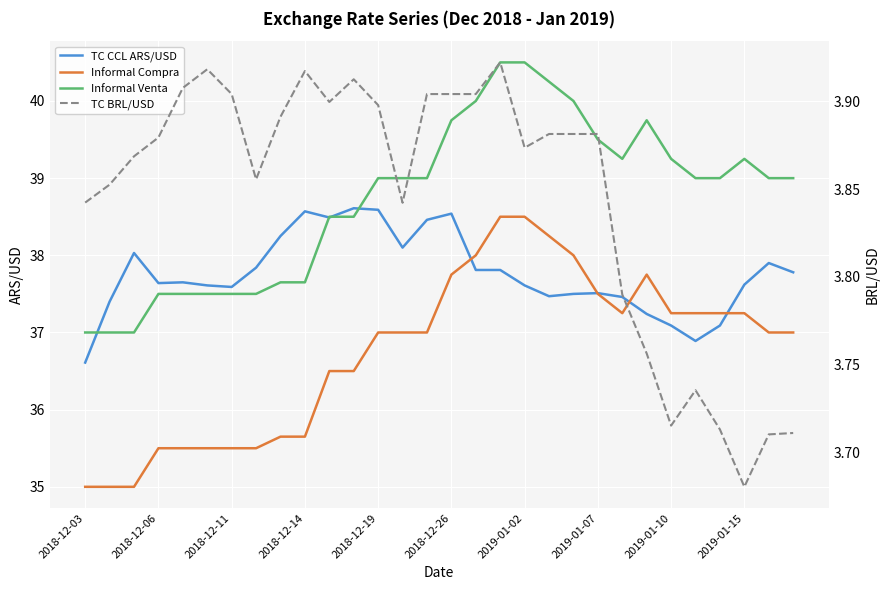

Rank the series at 2019-01-02 from highest to lowest value.

Informal Venta, Informal Compra, TC CCL ARS/USD, TC BRL/USD